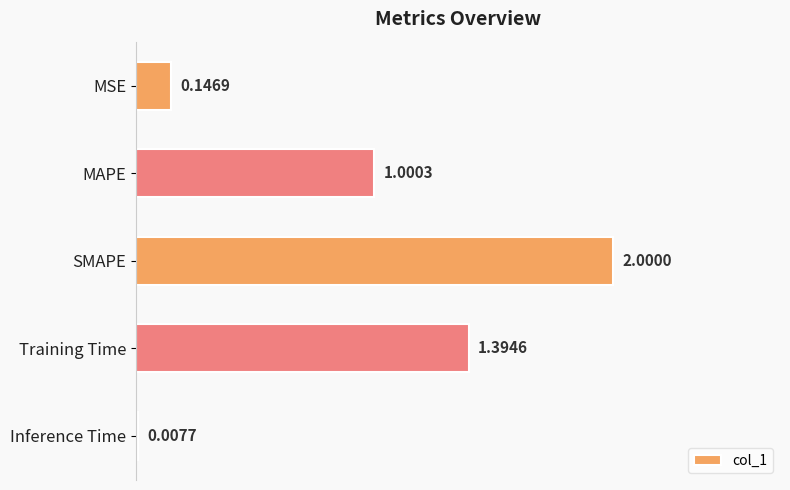

What is the sum of all values?

4.5